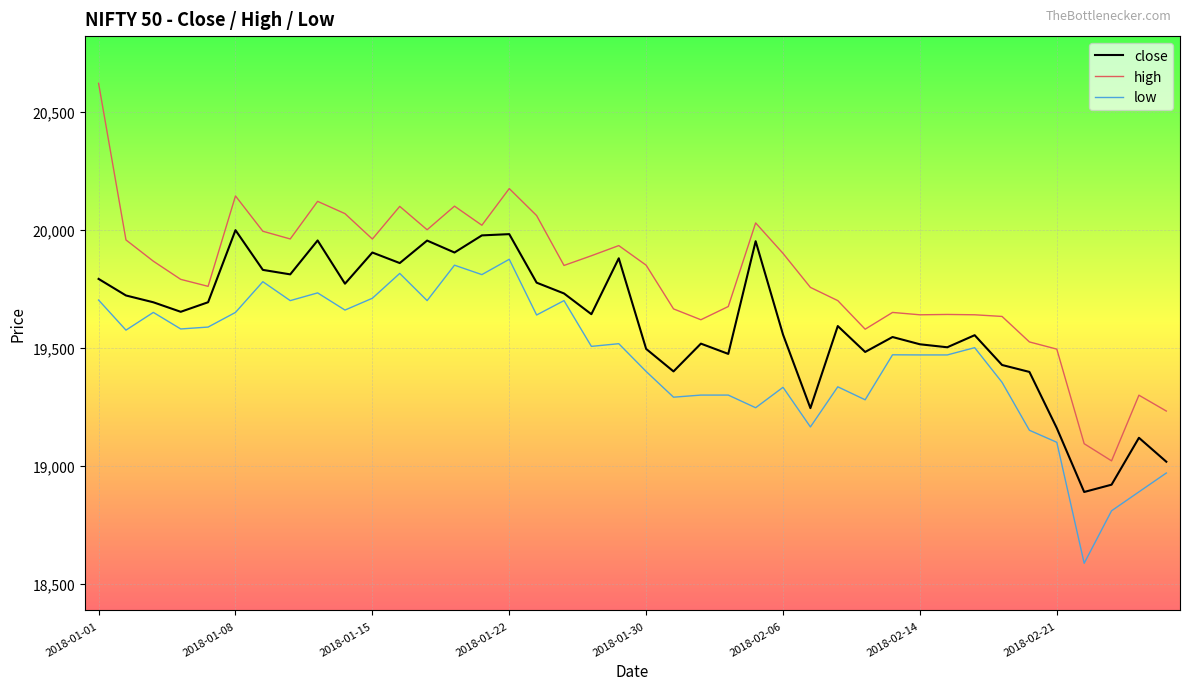

True or false: low and high intersect in this chart.

False